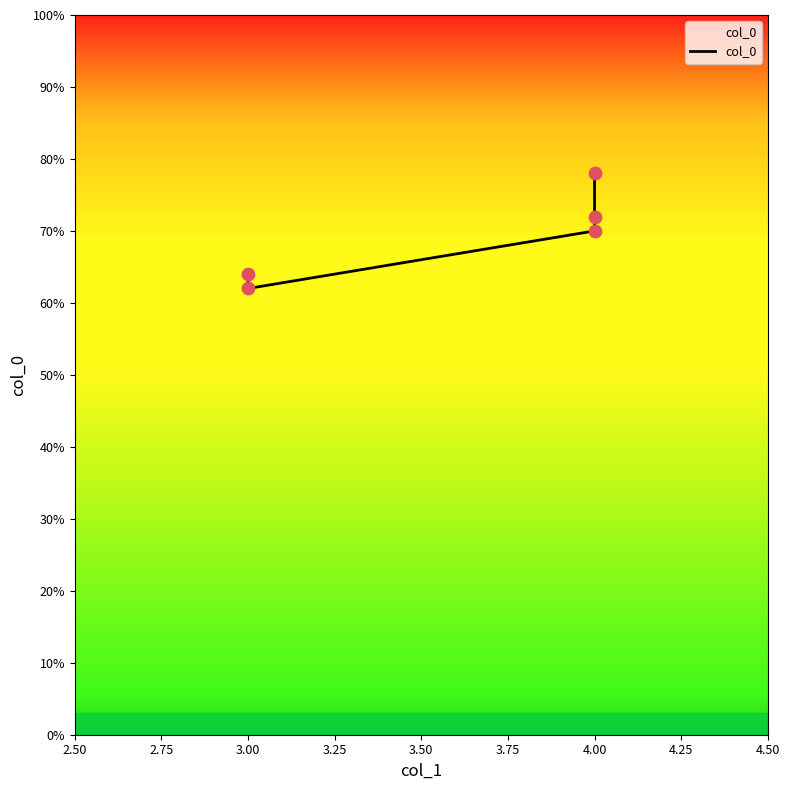

Between 3.50 and 3.25, which is larger?

3.50